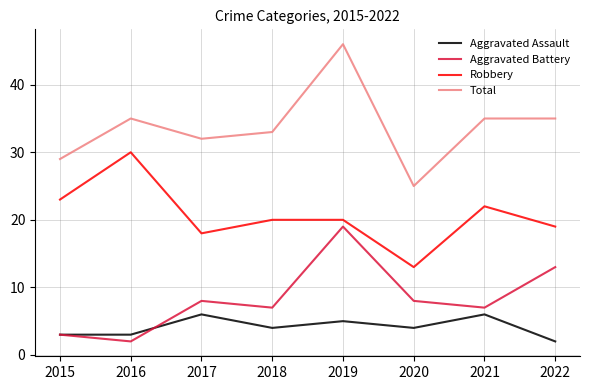

Which category has the lowest value in the Robbery series?

2020